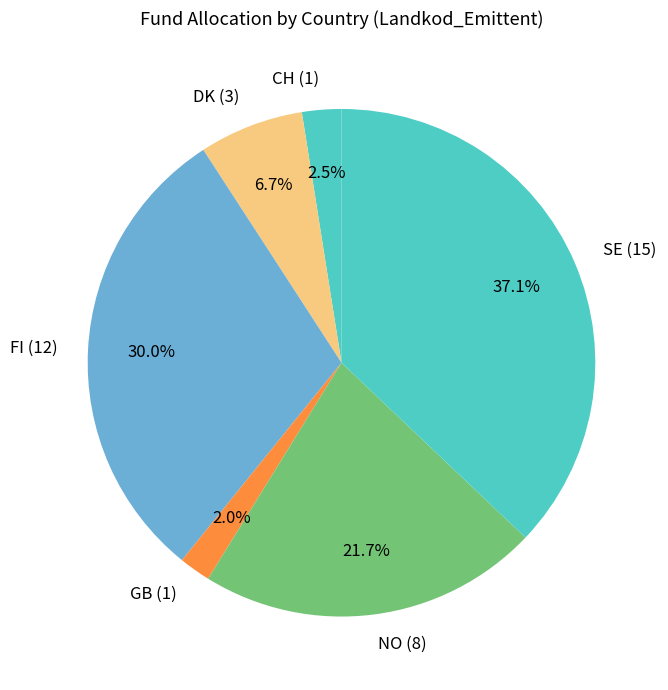

Count the number of slices in the pie.

6